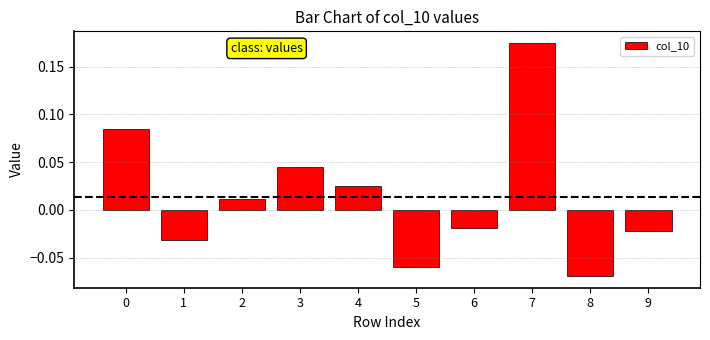

Count the number of categories in the chart.

10